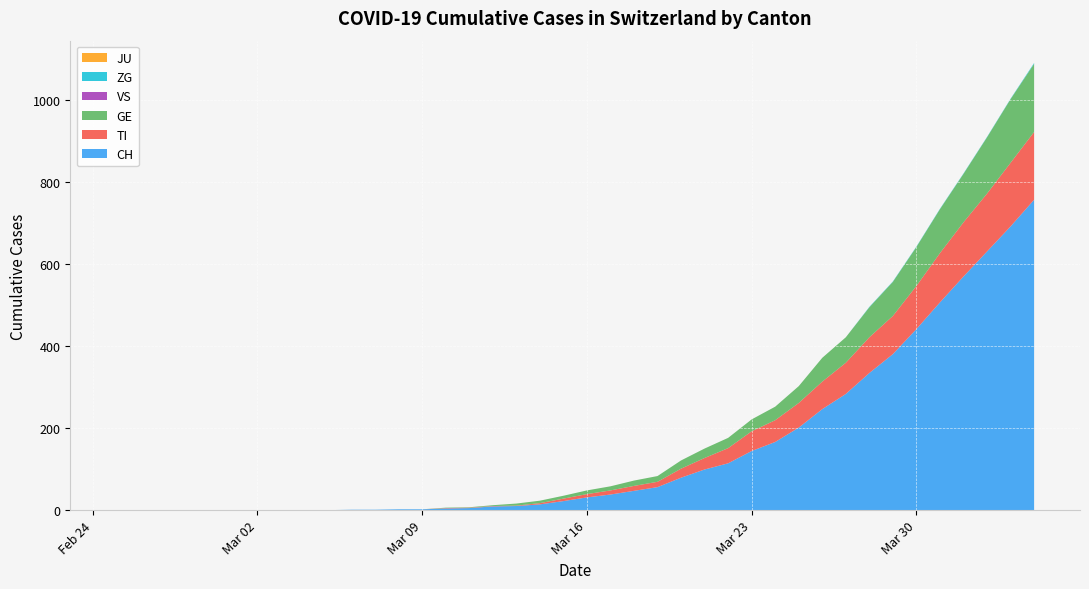

Reading left to right, list all the values displayed in this chart.

CH: 0=0	1=0	2=0	3=0	4=0	5=0	6=0	7=0	8=0	9=0	10=1	11=1	12=2	13=2	14=4	15=5	16=9	17=10	18=14	19=22	20=31	21=38	22=47	23=56	24=79	25=99	26=114	27=144	28=166	29=201	30=246	31=283	32=334	33=380	34=441	35=506	36=569	37=630	38=691	39=756
TI: 0=0	1=0	2=0	3=0	4=0	5=0	6=0	7=0	8=0	9=0	10=0	11=0	12=0	13=0	14=1	15=1	16=1	17=1	18=3	19=6	20=8	21=10	22=12	23=13	24=22	25=28	26=37	27=48	28=53	29=60	30=67	31=76	32=87	33=93	34=105	35=120	36=132	37=141	38=155	39=165
GE: 0=0	1=0	2=0	3=0	4=0	5=0	6=0	7=0	8=0	9=0	10=0	11=0	12=0	13=0	14=1	15=1	16=2	17=5	18=6	19=7	20=9	21=10	22=13	23=14	24=20	25=23	26=25	27=29	28=33	29=41	30=58	31=62	32=73	33=83	34=95	35=107	36=118	37=137	38=155	39=166
JU: 0=0	1=0	2=0	3=0	4=0	5=0	6=0	7=0	8=0	9=0	10=0	11=0	12=0	13=0	14=0	15=0	16=0	17=0	18=0	19=0	20=0	21=0	22=0	23=0	24=0	25=0	26=0	27=0	28=0	29=0	30=0	31=0	32=0	33=0	34=0	35=0	36=0	37=0	38=0	39=0
VS: 0=0	1=0	2=0	3=0	4=0	5=0	6=0	7=0	8=0	9=0	10=0	11=0	12=0	13=0	14=0	15=0	16=0	17=0	18=0	19=0	20=0	21=0	22=0	23=0	24=0	25=0	26=0	27=0	28=0	29=0	30=0	31=0	32=0	33=0	34=0	35=0	36=0	37=0	38=0	39=0
ZG: 0=0	1=0	2=0	3=0	4=0	5=0	6=0	7=0	8=0	9=0	10=0	11=0	12=0	13=0	14=0	15=0	16=0	17=0	18=0	19=0	20=0	21=0	22=0	23=0	24=0	25=0	26=0	27=0	28=0	29=0	30=0	31=0	32=1	33=1	34=1	35=1	36=1	37=1	38=1	39=2